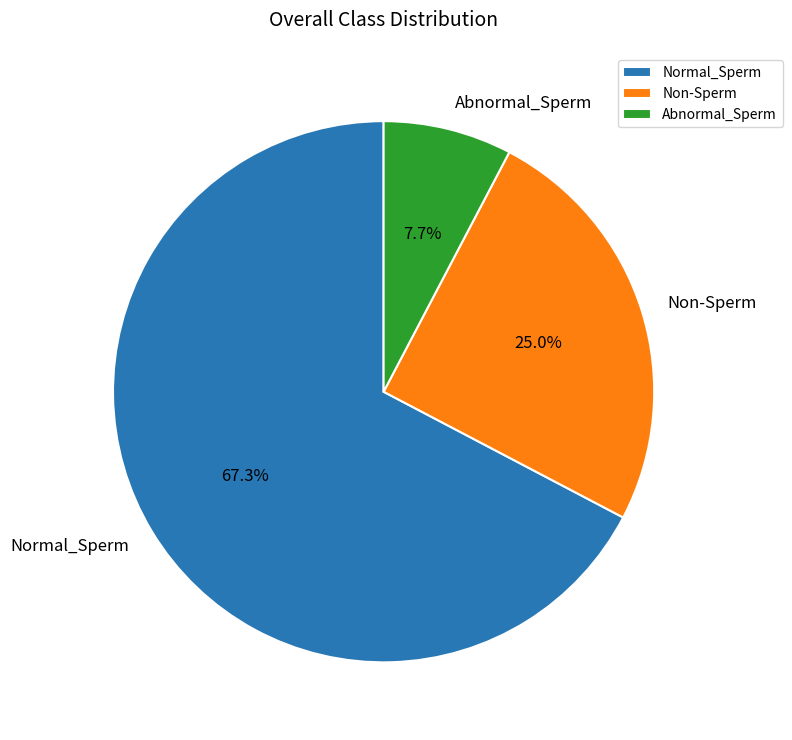

Which has a higher value, Abnormal_Sperm or Normal_Sperm?

Normal_Sperm